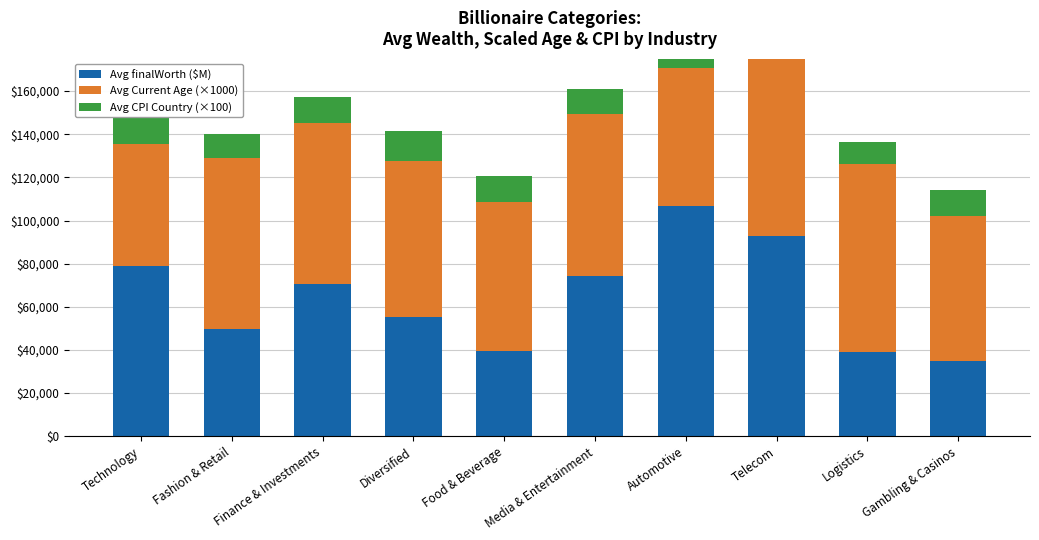

What is the greatest value displayed?

106500